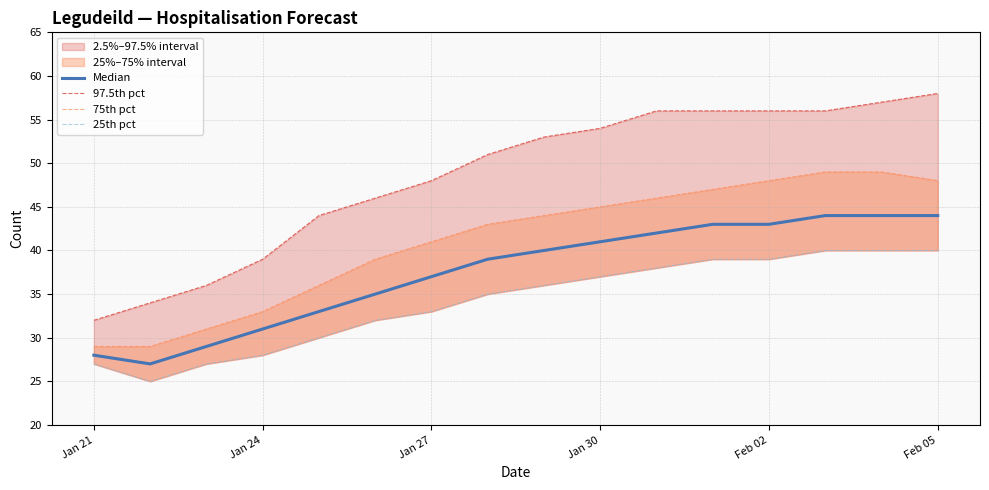

True or false: 75th pct and 97.5th pct intersect in this chart.

False